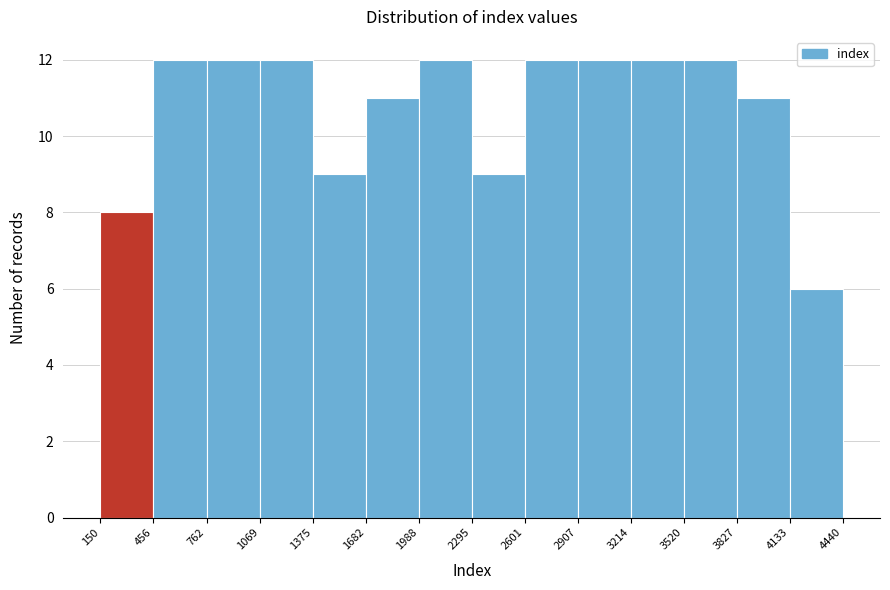

Reading left to right, transcribe this chart: for each bar, give the range it covers on the x-axis and its height. The values are not printed on the chart, so give them approximately, as read against the axis.

150 to 456: 8
456 to 762: 12
762 to 1069: 12
1069 to 1375: 12
1375 to 1682: 9
1682 to 1988: 11
1988 to 2295: 12
2295 to 2601: 9
2601 to 2907: 12
2907 to 3214: 12
3214 to 3520: 12
3520 to 3827: 12
3827 to 4133: 11
4133 to 4440: 6